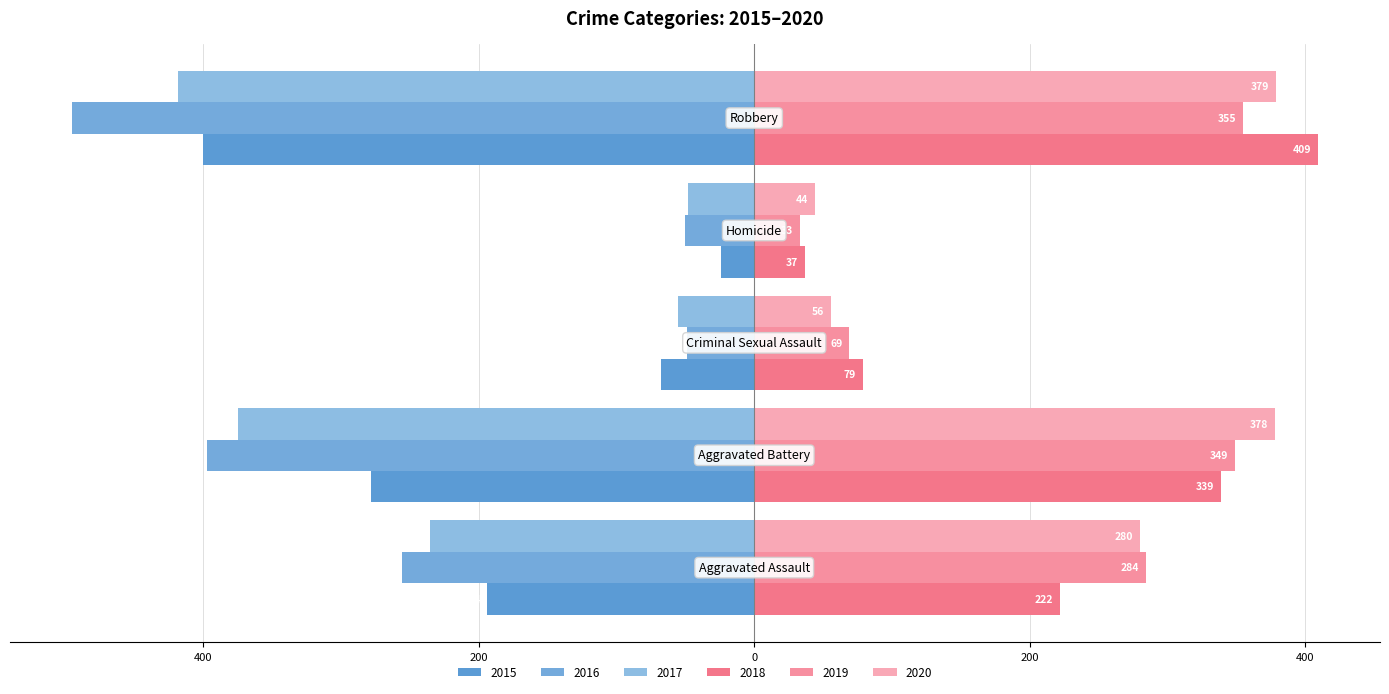

What is the label of the 2nd bar from the right?

Homicide